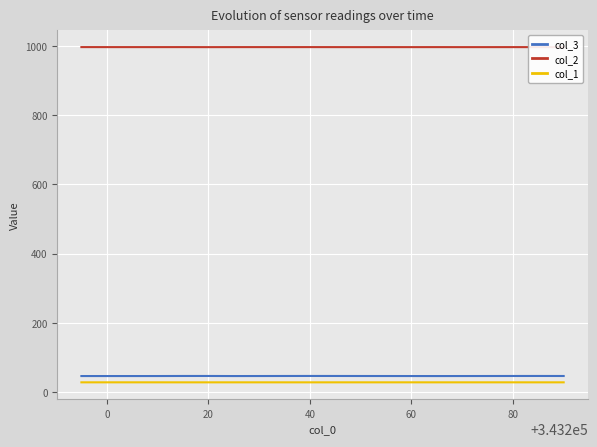

True or false: col_3 and col_2 intersect in this chart.

False